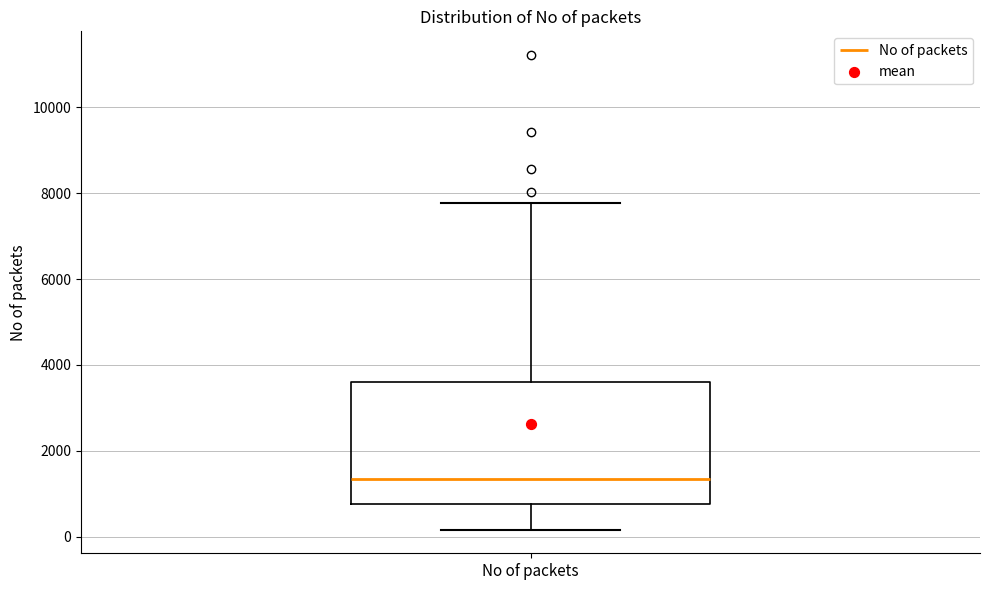

Transcribe this box plot: give where the median line is, the range the box spans, and where the two whiskers end, as read against the y-axis. The values are not printed on the chart, so give them approximately, as read against the axis.

median 1400, box 800 to 3600, whiskers 200 to 7800